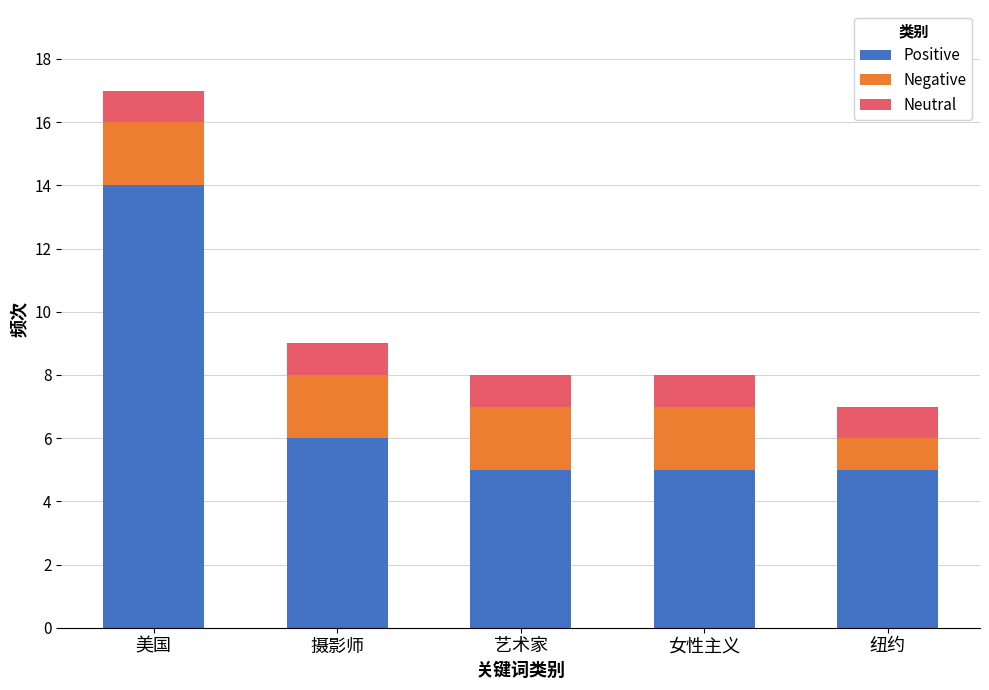

The value of Positive at 艺术家 is 2. True or false?

False